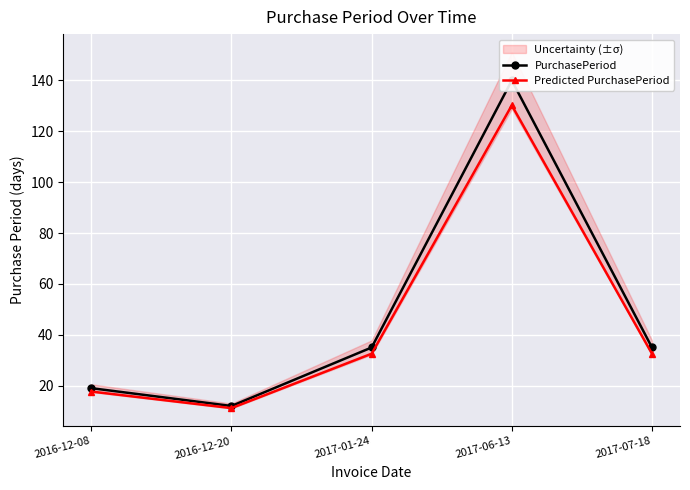

Where is the first local maximum for Predicted PurchasePeriod?

2017-06-13